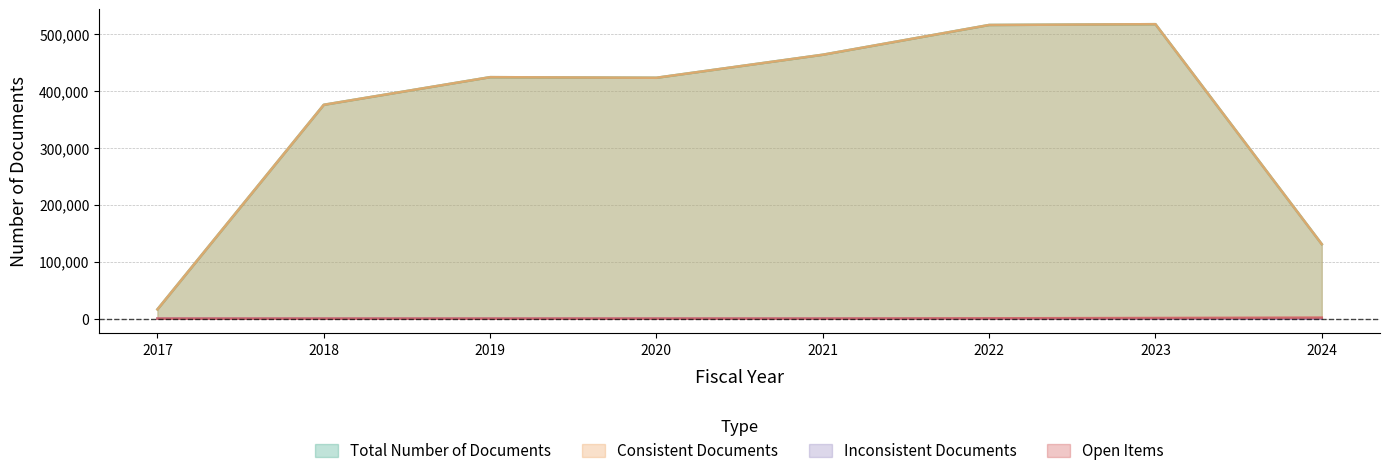

At which category does the chart reach its peak across all series?

2023